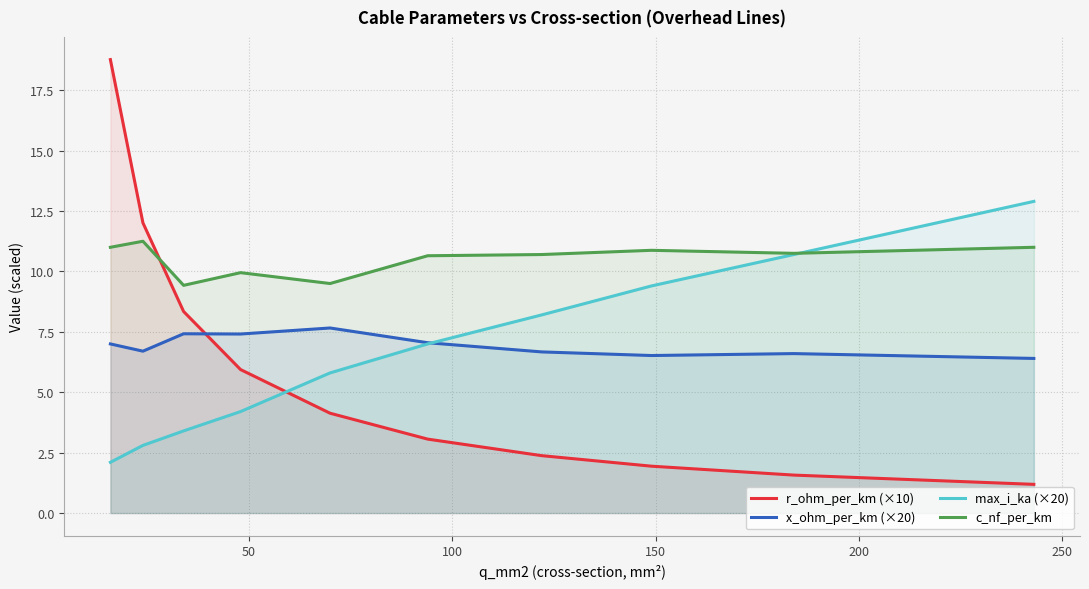

True or false: c_nf_per_km and x_ohm_per_km (×20) intersect in this chart.

False